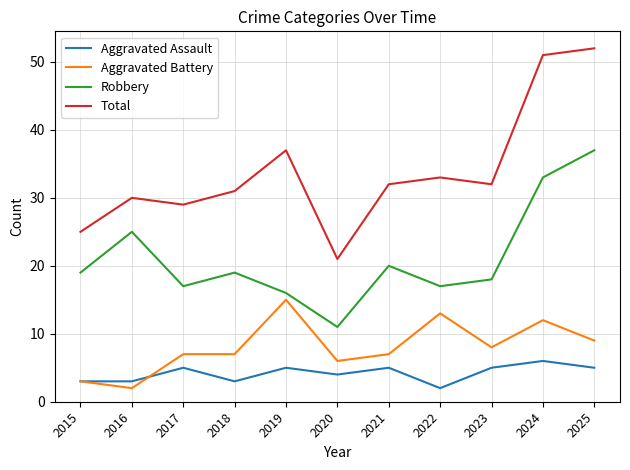

What is the total value across all series at 2023?

63